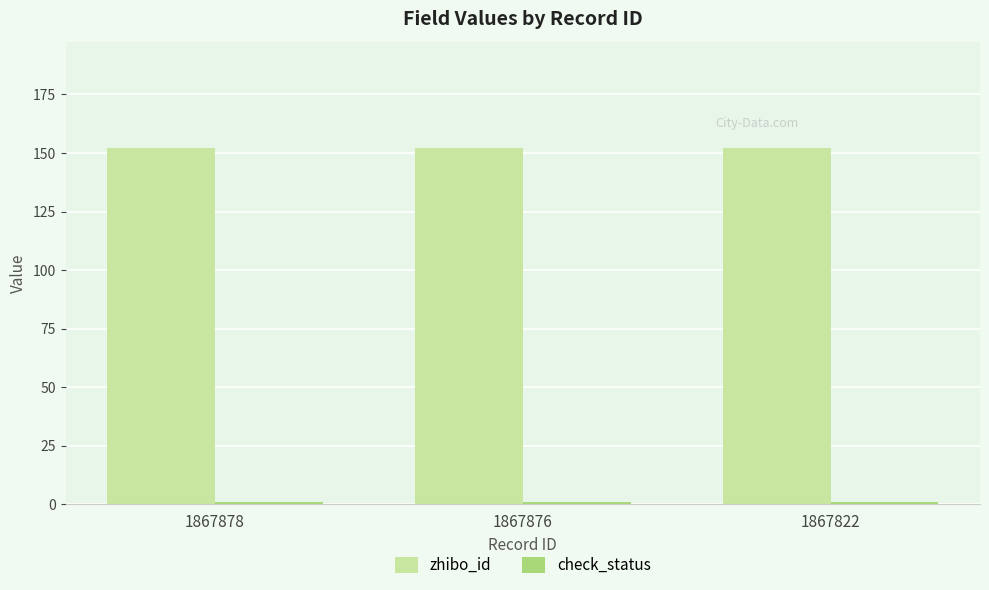

What is the greatest value displayed?

152